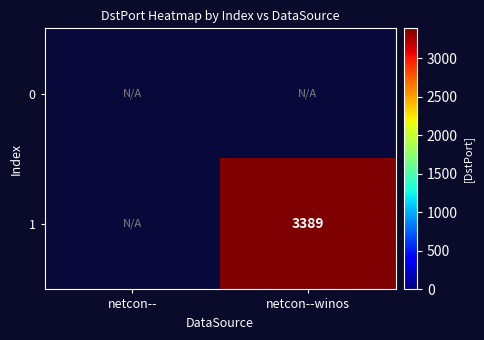

Count the number of categories in the chart.

2